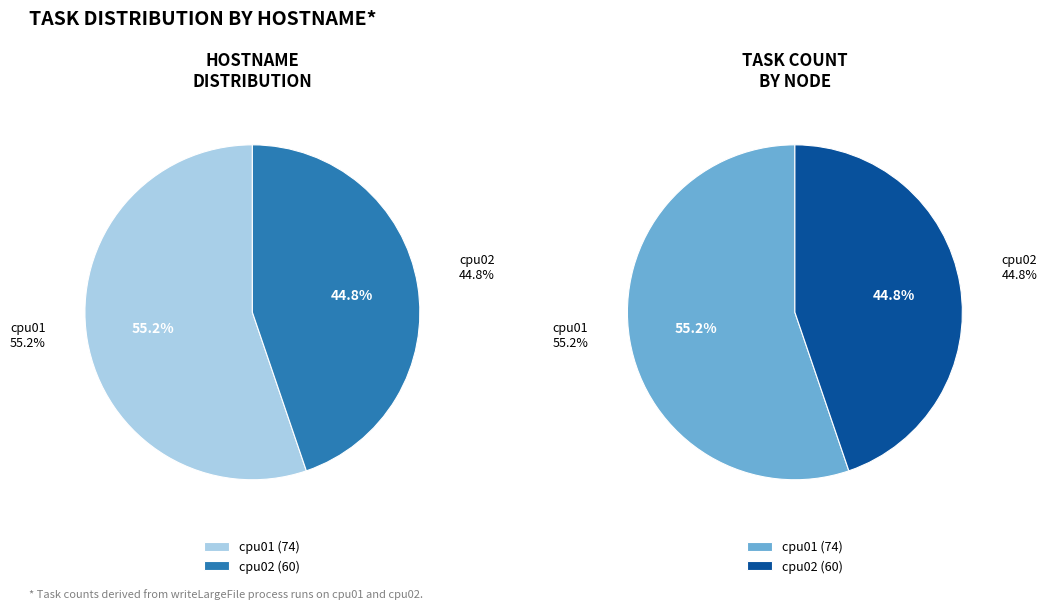

Combined, what portion of the pie is cpu01 and cpu02?

100.0%